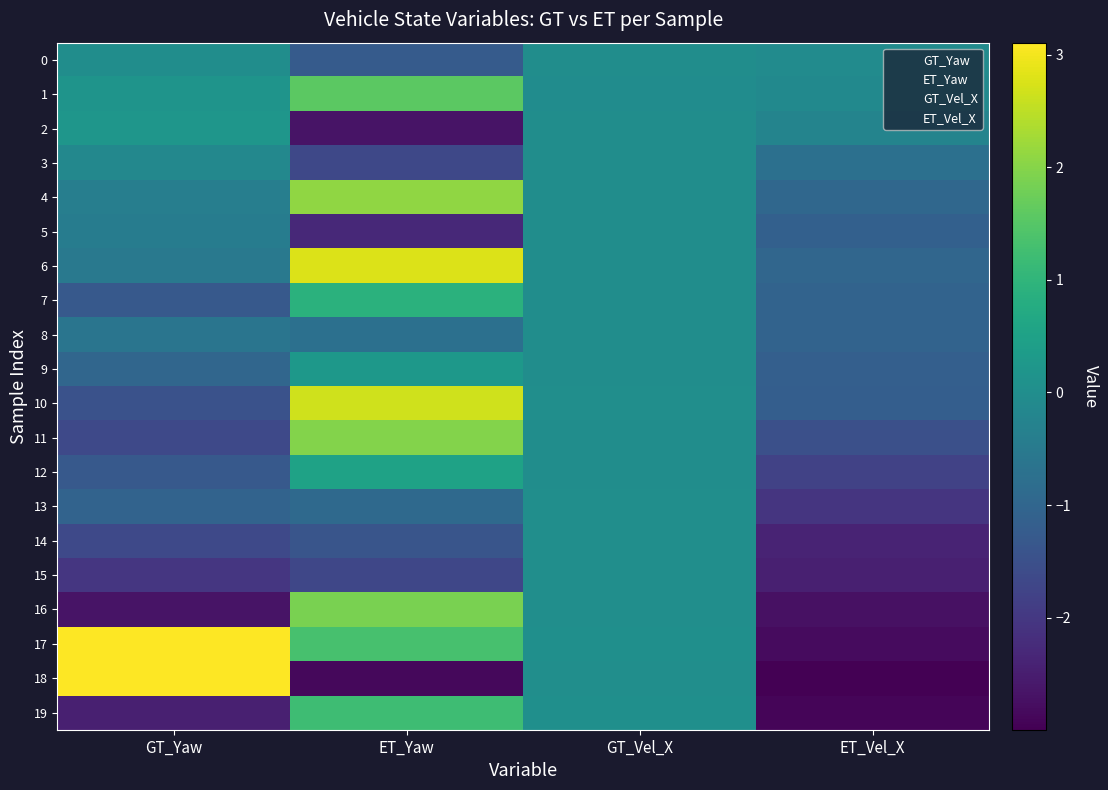

Reading right to left, extract all data points from this chart.

0: ET_Vel_X=-0.1	GT_Vel_X=0.0	ET_Yaw=-1.2	GT_Yaw=-0.0
1: ET_Vel_X=-0.1	GT_Vel_X=-0.0	ET_Yaw=1.6	GT_Yaw=0.2
2: ET_Vel_X=-0.2	GT_Vel_X=0.0	ET_Yaw=-2.7	GT_Yaw=0.2
3: ET_Vel_X=-0.7	GT_Vel_X=-0.0	ET_Yaw=-1.7	GT_Yaw=-0.2
4: ET_Vel_X=-1.0	GT_Vel_X=0.0	ET_Yaw=2.1	GT_Yaw=-0.4
5: ET_Vel_X=-1.1	GT_Vel_X=0.0	ET_Yaw=-2.3	GT_Yaw=-0.4
6: ET_Vel_X=-1.0	GT_Vel_X=-0.0	ET_Yaw=2.8	GT_Yaw=-0.5
7: ET_Vel_X=-1.1	GT_Vel_X=0.0	ET_Yaw=0.9	GT_Yaw=-1.3
8: ET_Vel_X=-1.1	GT_Vel_X=0.0	ET_Yaw=-0.7	GT_Yaw=-0.6
9: ET_Vel_X=-1.2	GT_Vel_X=0.0	ET_Yaw=0.3	GT_Yaw=-1.0
10: ET_Vel_X=-1.2	GT_Vel_X=0.0	ET_Yaw=2.7	GT_Yaw=-1.5
11: ET_Vel_X=-1.5	GT_Vel_X=-0.0	ET_Yaw=2.0	GT_Yaw=-1.7
12: ET_Vel_X=-1.8	GT_Vel_X=0.0	ET_Yaw=0.5	GT_Yaw=-1.3
13: ET_Vel_X=-2.0	GT_Vel_X=0.0	ET_Yaw=-0.9	GT_Yaw=-1.0
14: ET_Vel_X=-2.4	GT_Vel_X=0.0	ET_Yaw=-1.4	GT_Yaw=-1.6
15: ET_Vel_X=-2.5	GT_Vel_X=0.0	ET_Yaw=-1.7	GT_Yaw=-2.0
16: ET_Vel_X=-2.7	GT_Vel_X=0.0	ET_Yaw=1.9	GT_Yaw=-2.7
17: ET_Vel_X=-2.8	GT_Vel_X=0.0	ET_Yaw=1.3	GT_Yaw=3.1
18: ET_Vel_X=-3.0	GT_Vel_X=0.0	ET_Yaw=-2.9	GT_Yaw=3.1
19: ET_Vel_X=-2.9	GT_Vel_X=0.0	ET_Yaw=1.2	GT_Yaw=-2.5